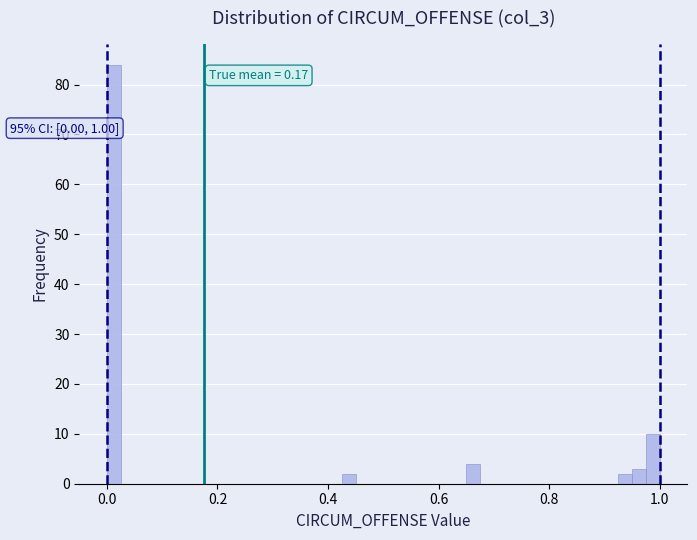

Read against the x-axis, roughly where is the centre of the tallest bar?

0.02